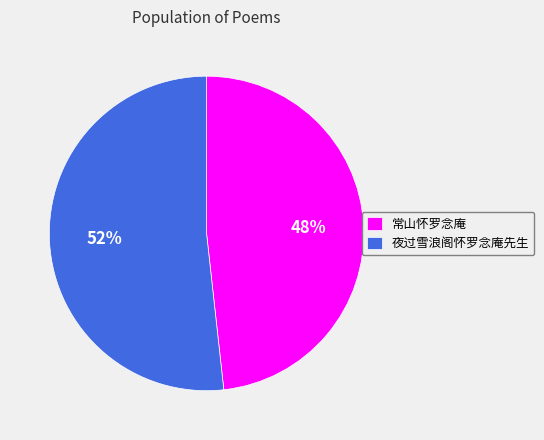

Rank the categories by value from highest to lowest.

夜过雪浪阁怀罗念庵先生, 常山怀罗念庵